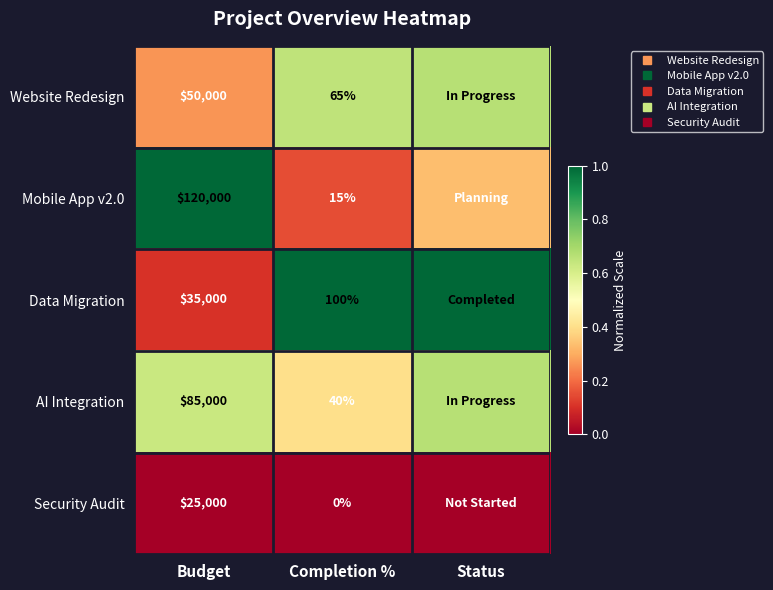

List the labels in order of Security Audit value, largest first.

Budget, Completion %, Status